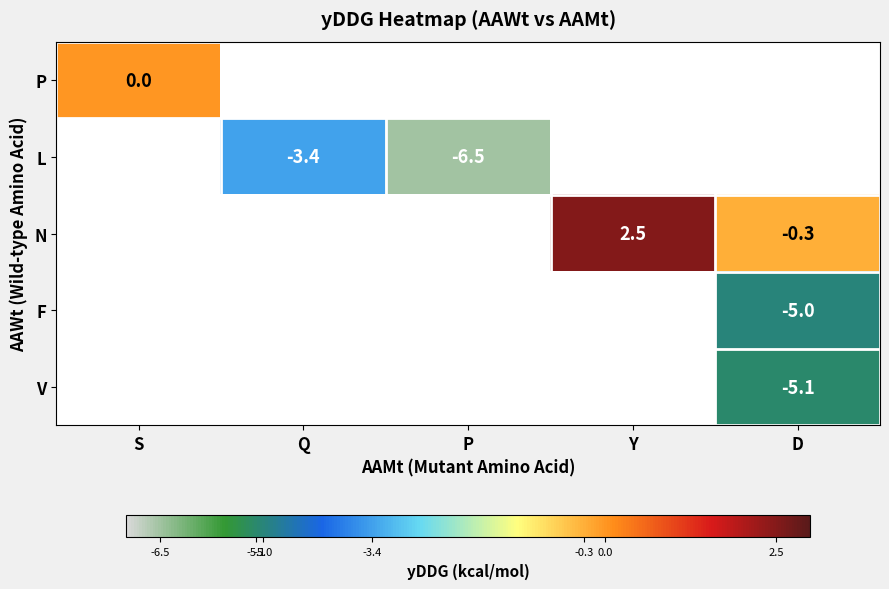

The N series shows -0.3 at D. True or false?

True